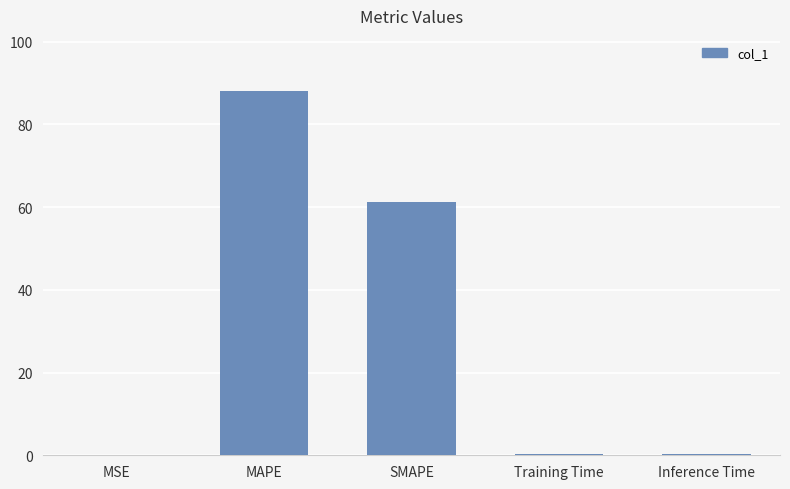

What is the sum of all values?

150.2